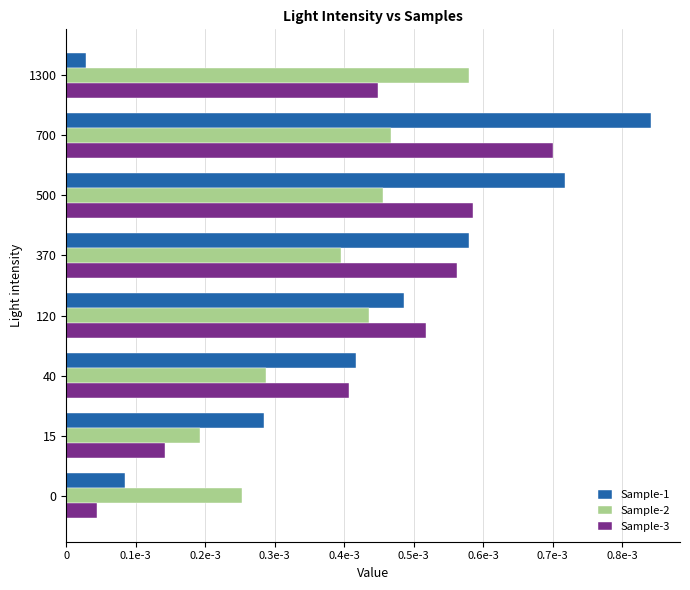

What are all the series names shown in the legend?

Sample-1, Sample-2, Sample-3